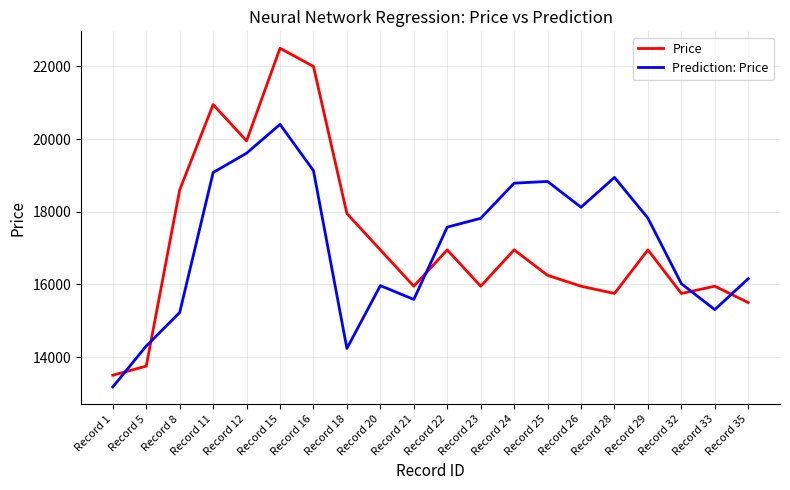

Rank the series by their maximum value, from lowest to highest.

Prediction: Price, Price